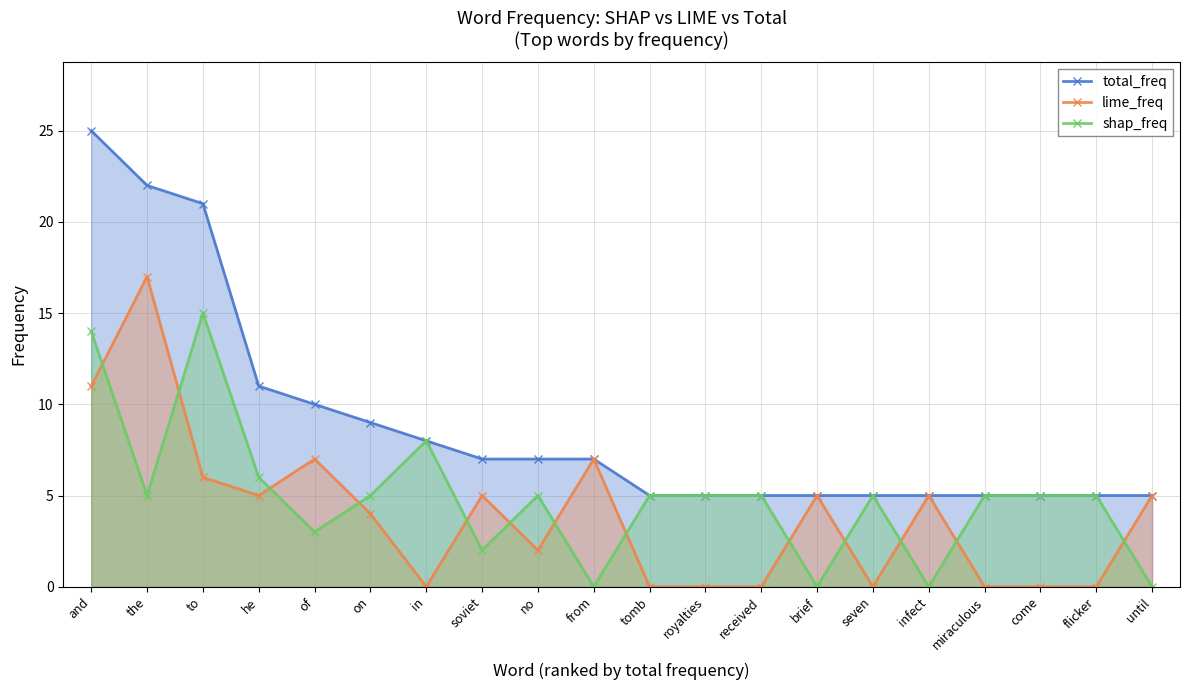

The total_freq series shows 11 at he. True or false?

True